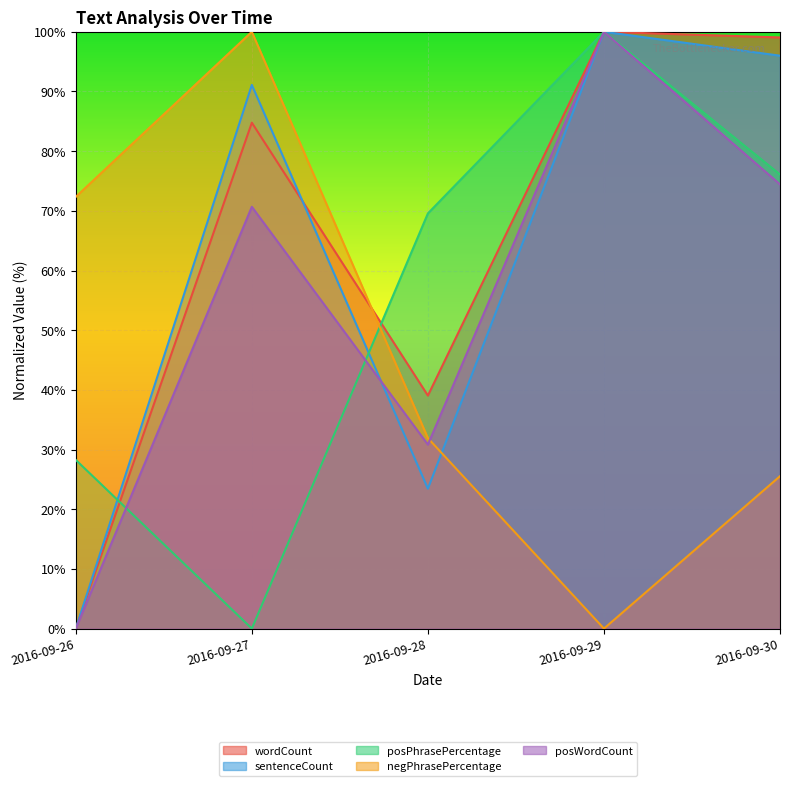

At which label does posPhrasePercentage first exceed 69?

2016-09-28